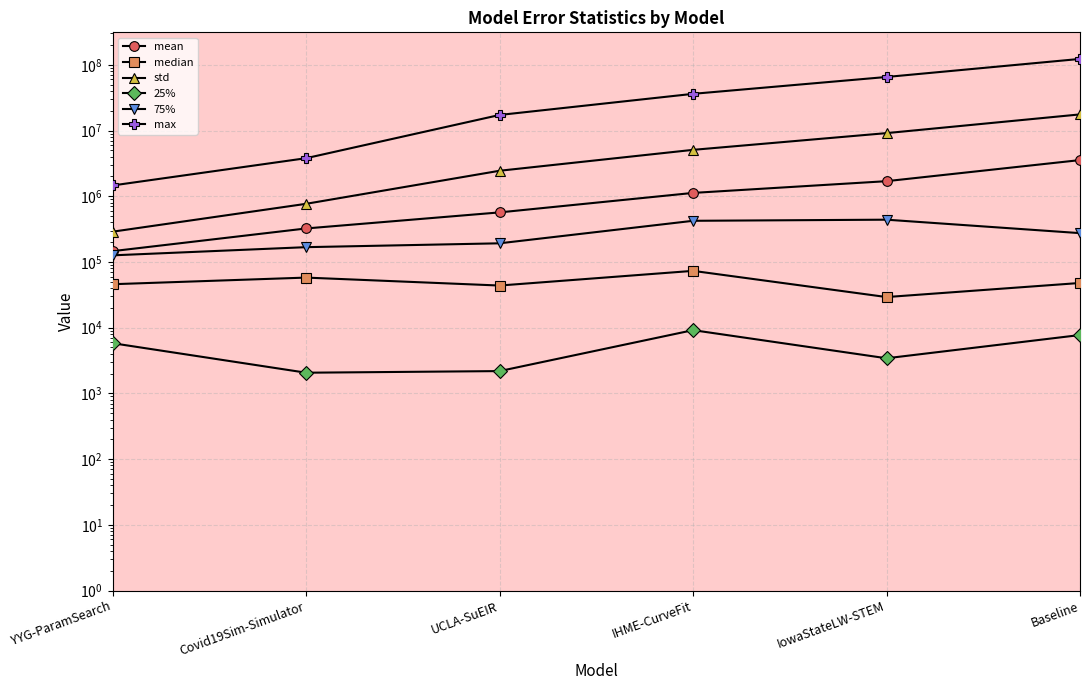

What is the sum of the mean values at UCLA-SuEIR and Baseline?

4116626.0